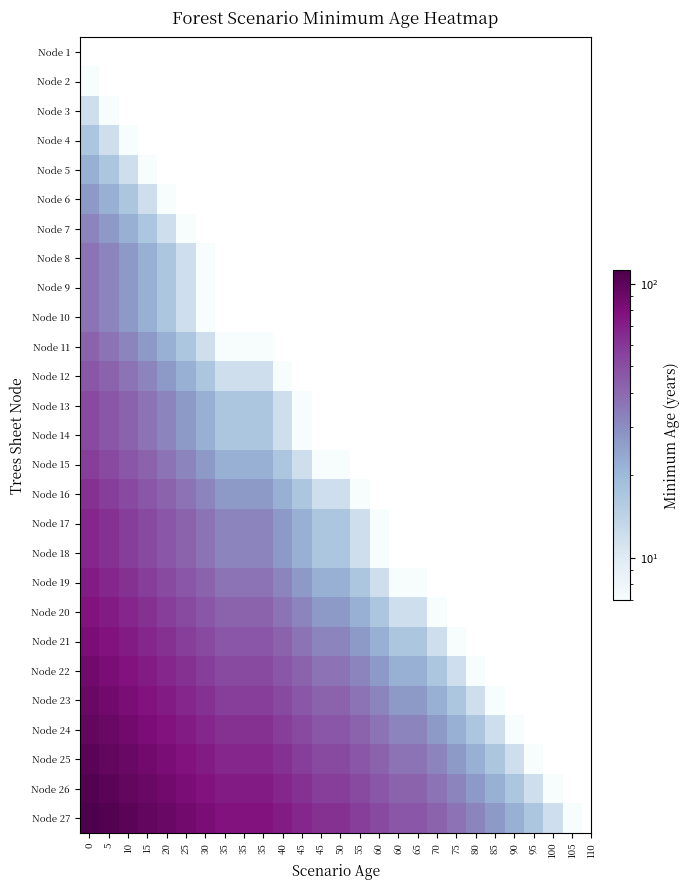

How many series are shown in this chart?

27